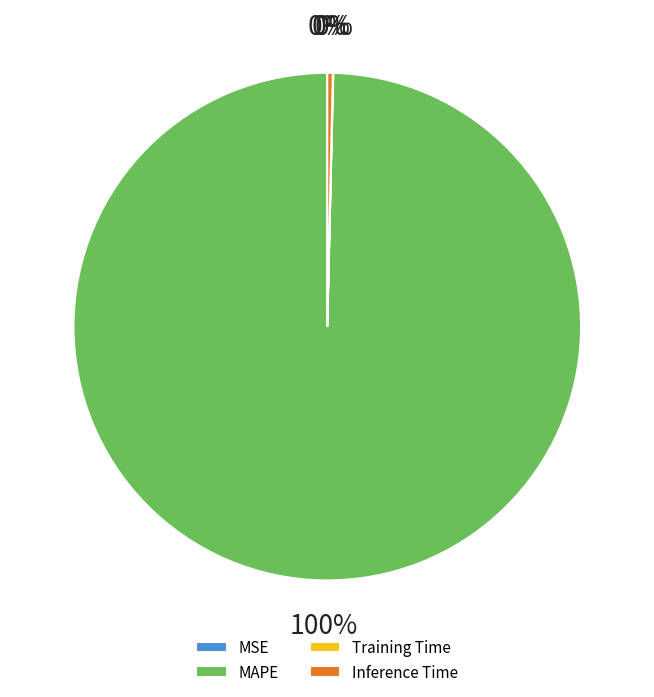

Is the sum of MAPE and Inference Time greater than half?

Yes